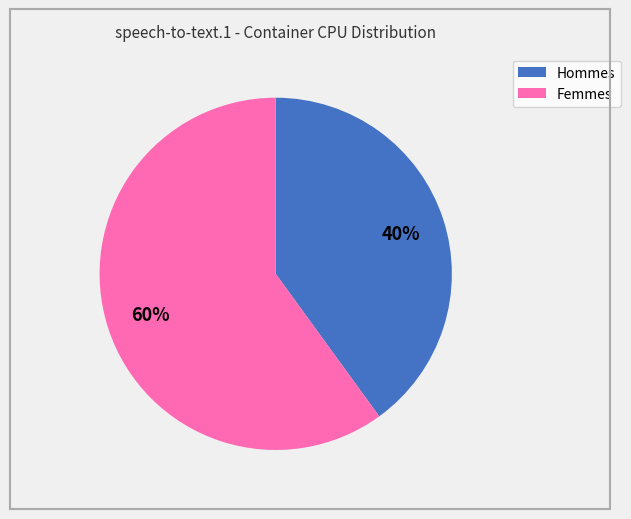

How many slices are in this pie chart?

2